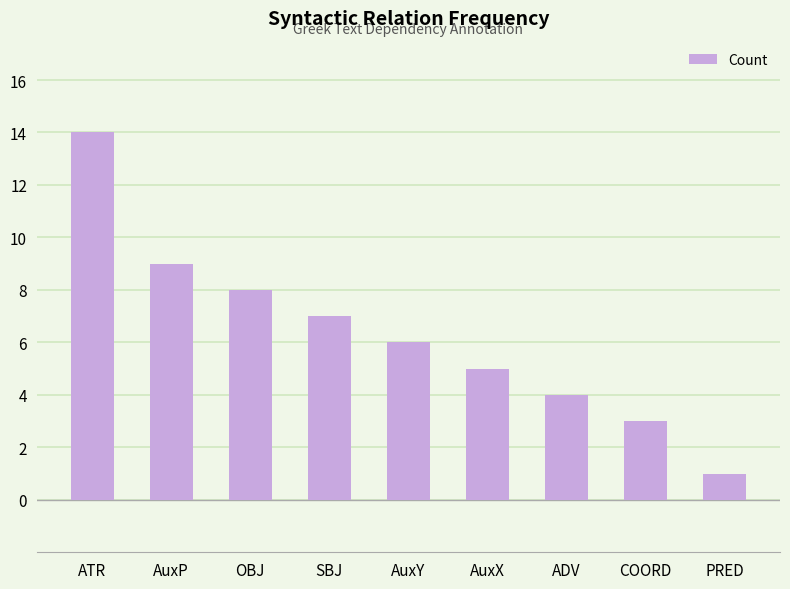

True or false: the data shows 7 at ADV.

False